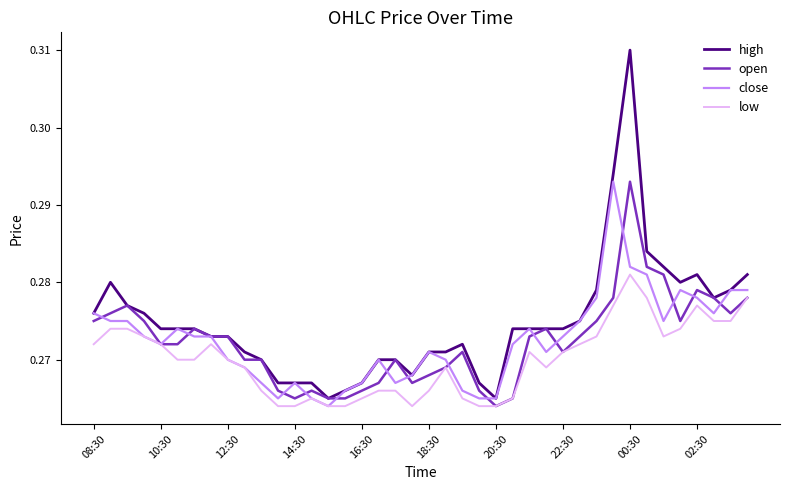

Which series has the largest total across all categories?

high